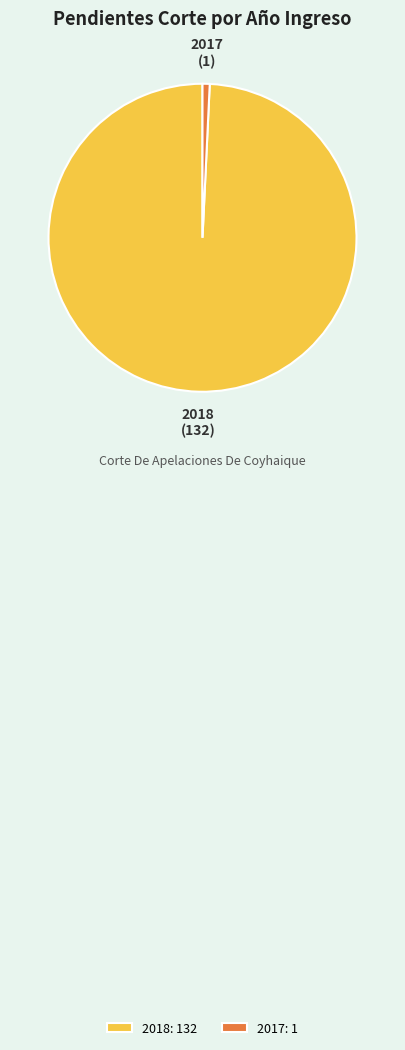

The 2018 slice represents 99% of the pie. True or false?

True